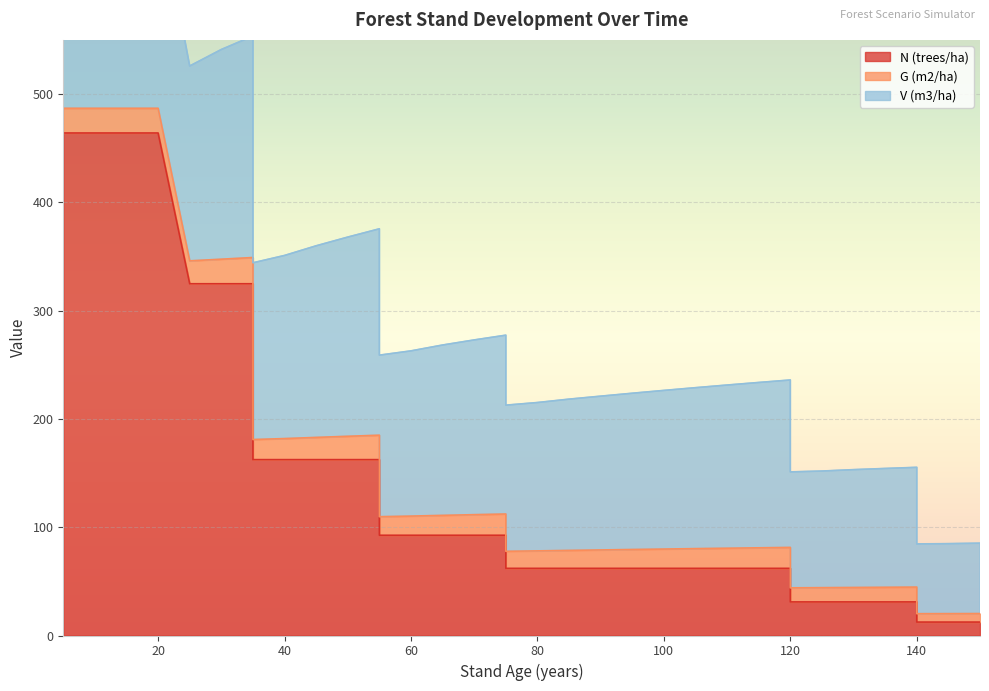

What is the lowest value of the N (trees/ha) series?

12.4